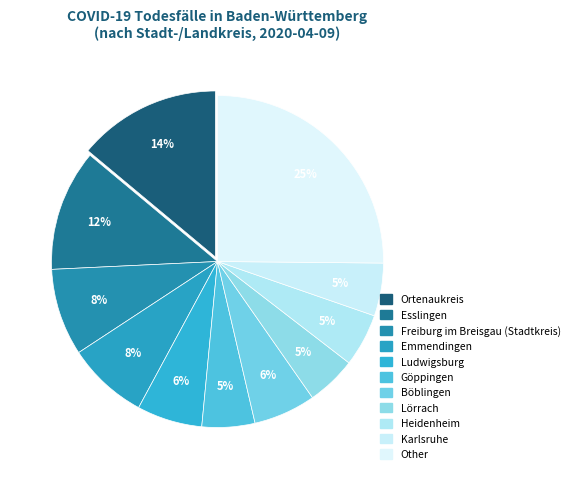

Count the number of slices in the pie.

11